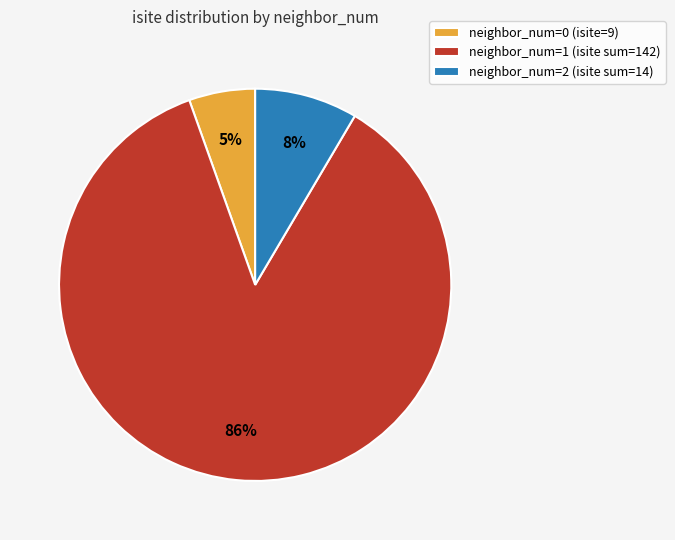

Which has a higher value, neighbor_num=0 (isite=9) or neighbor_num=2 (isite sum=14)?

neighbor_num=2 (isite sum=14)